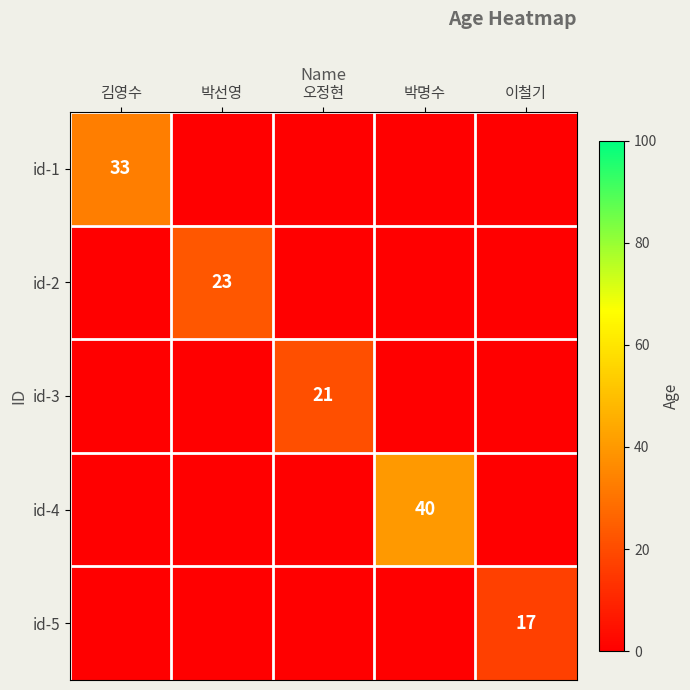

Is it true that id-3 equals 21 at 오정현?

True